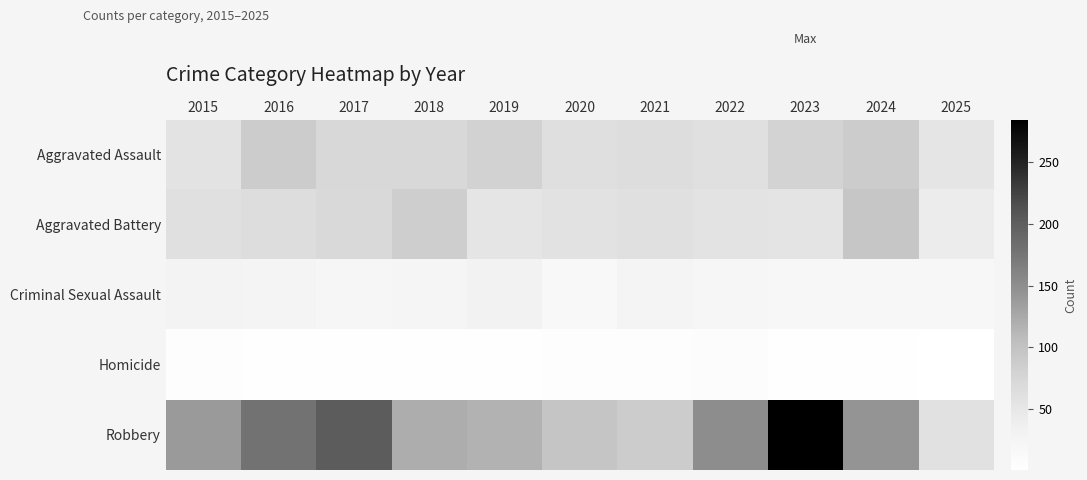

Reading right to left, transcribe all the data shown in this chart.

Aggravated Assault: 2025=52	2024=88	2023=79	2022=61	2021=66	2020=62	2019=80	2018=72	2017=72	2016=88	2015=56
Aggravated Battery: 2025=43	2024=96	2023=55	2022=56	2021=60	2020=57	2019=53	2018=86	2017=71	2016=66	2015=60
Criminal Sexual Assault: 2025=20	2024=20	2023=18	2022=21	2021=26	2020=16	2019=31	2018=24	2017=22	2016=26	2015=29
Homicide: 2025=1	2024=3	2023=3	2022=7	2021=6	2020=5	2019=4	2018=4	2017=4	2016=4	2015=5
Robbery: 2025=59	2024=144	2023=284	2022=151	2021=88	2020=97	2019=116	2018=121	2017=202	2016=178	2015=139